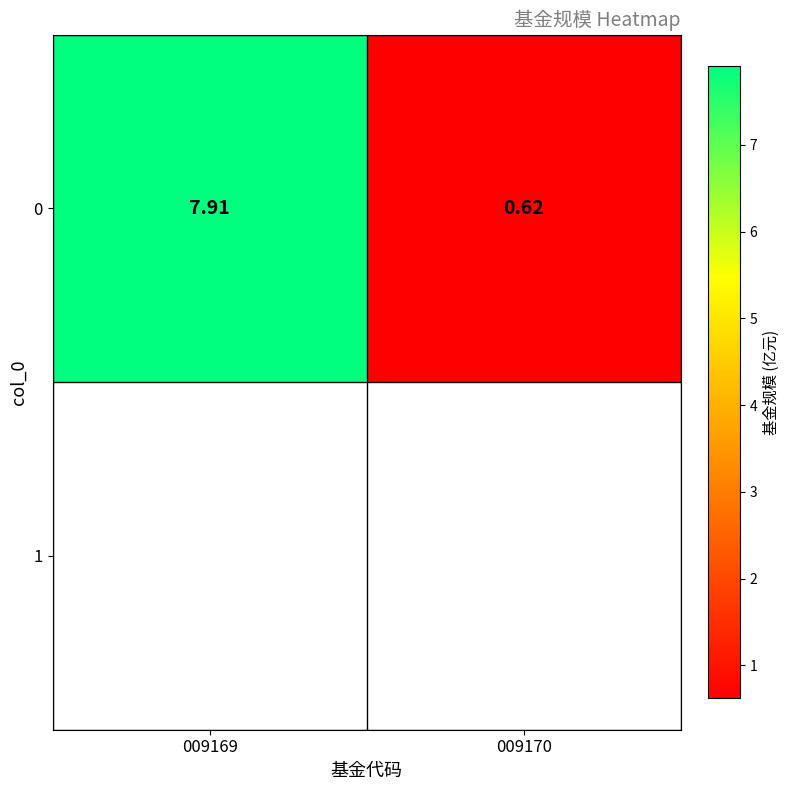

Which has a higher value, 009169 or 009170?

009169